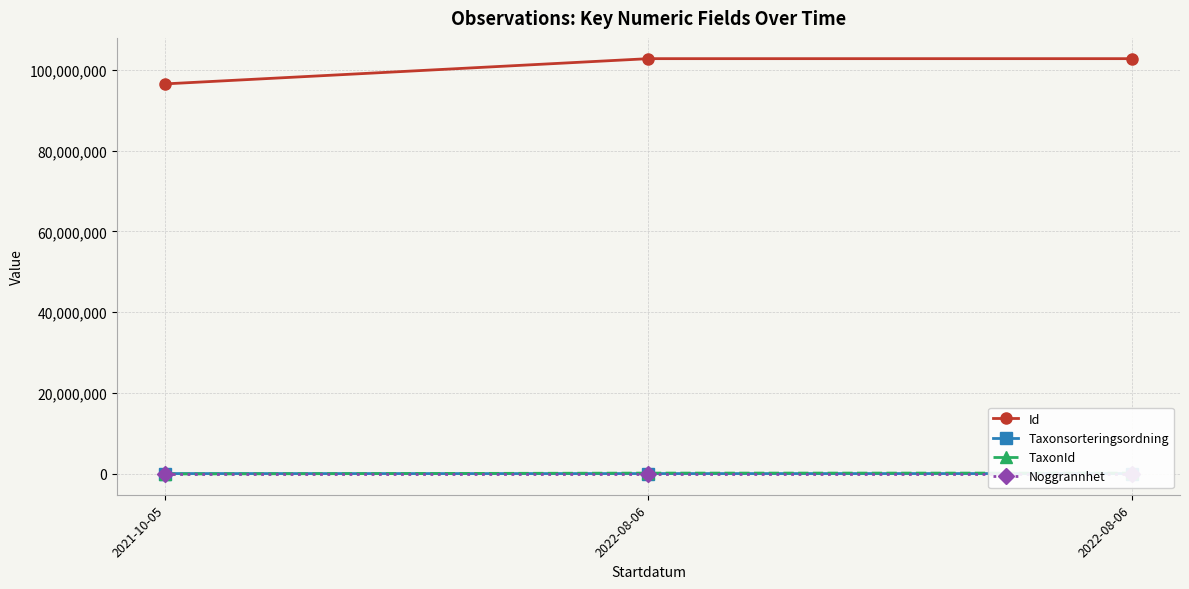

What are all the series names shown in the legend?

Id, Taxonsorteringsordning, TaxonId, Noggrannhet